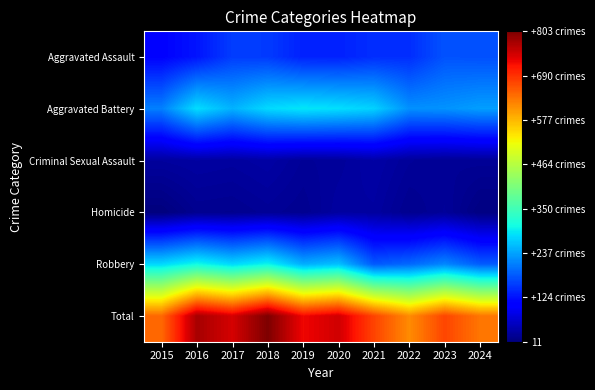

Reading left to right, transcribe all the data shown in this chart.

Aggravated Assault: 2015=110	2016=126	2017=158	2018=156	2019=136	2020=136	2021=146	2022=146	2023=175	2024=173
Aggravated Battery: 2015=210	2016=283	2017=249	2018=280	2019=290	2020=284	2021=274	2022=223	2023=225	2024=234
Criminal Sexual Assault: 2015=33	2016=36	2017=34	2018=38	2019=29	2020=31	2021=39	2022=30	2023=27	2024=28
Homicide: 2015=11	2016=24	2017=23	2018=28	2019=24	2020=35	2021=35	2022=23	2023=30	2024=14
Robbery: 2015=279	2016=306	2017=279	2018=301	2019=246	2020=261	2021=180	2022=192	2023=216	2024=183
Total: 2015=643	2016=775	2017=743	2018=803	2019=725	2020=747	2021=674	2022=614	2023=673	2024=632